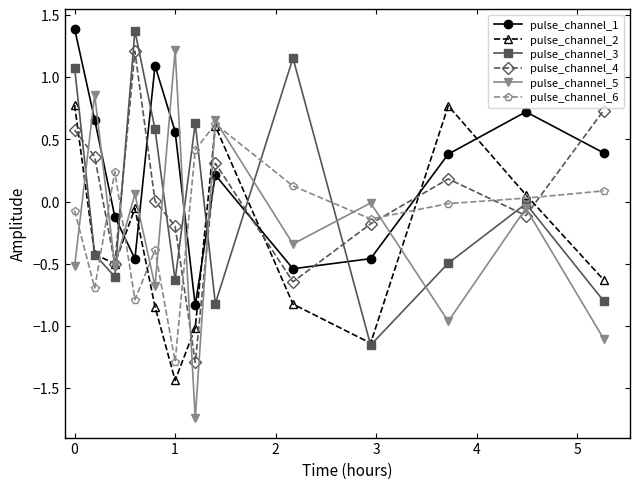

How many values in the pulse_channel_1 series are below 0?

5